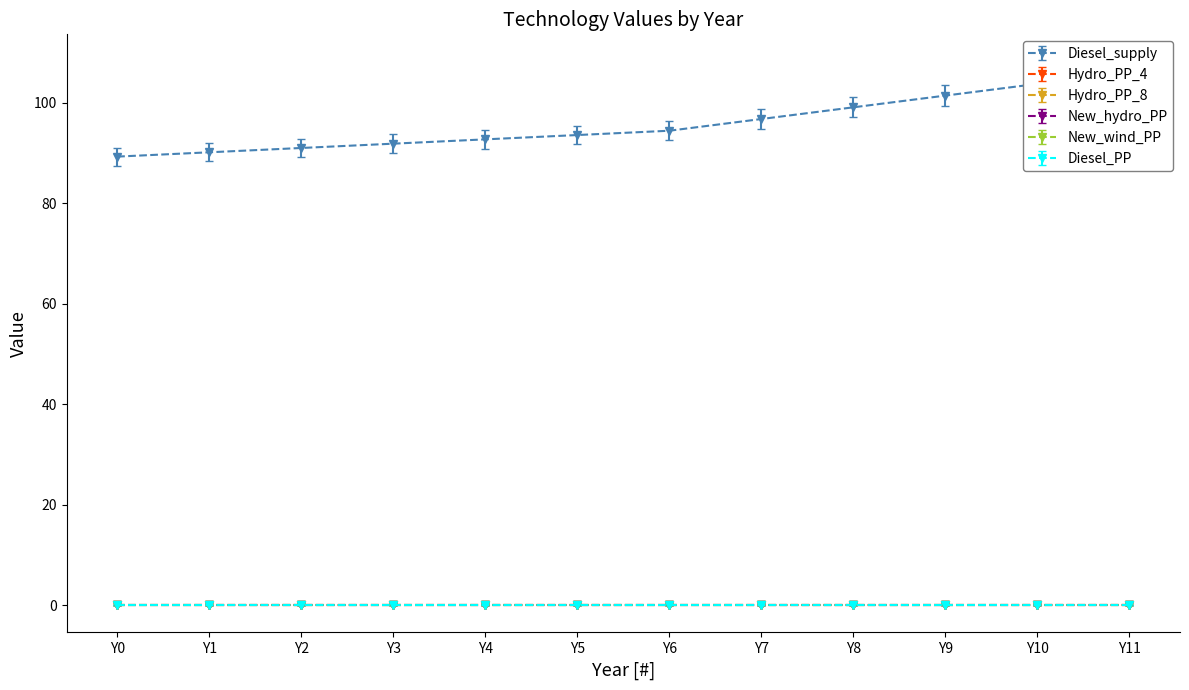

At which category does the chart reach its minimum across all series?

Y0